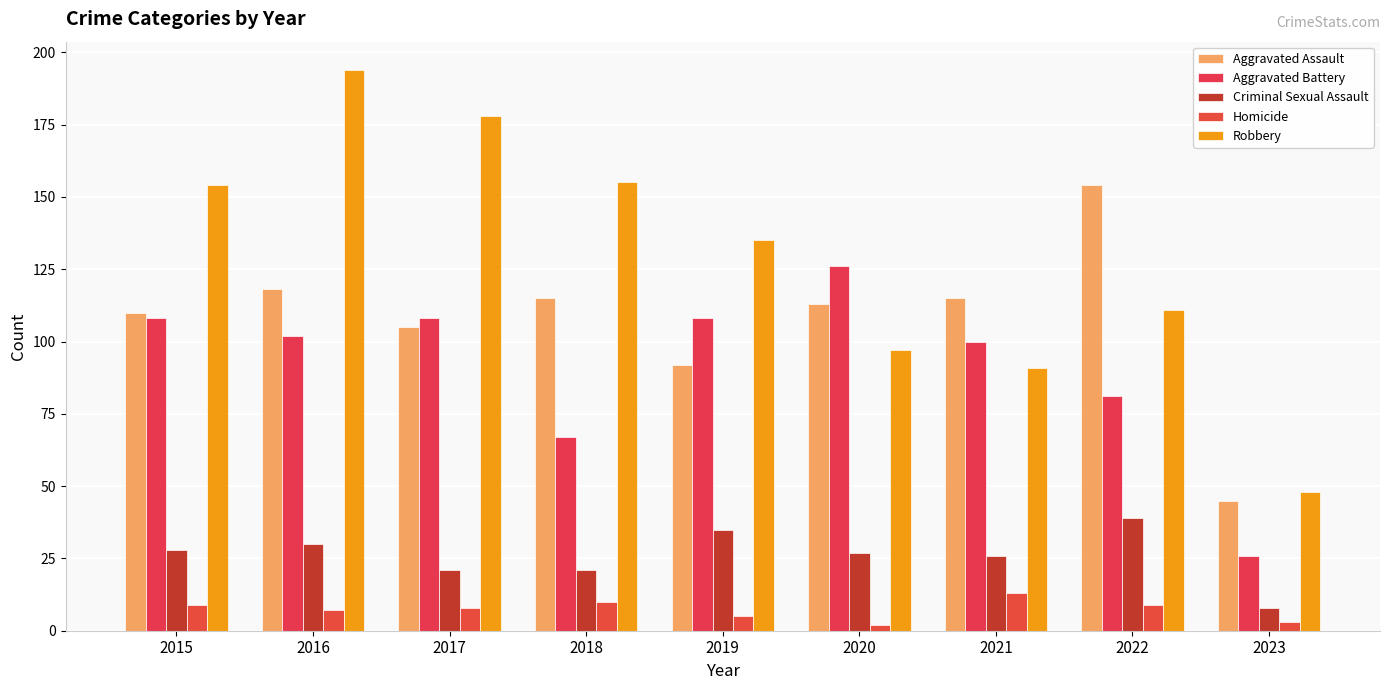

What is the approximate value of Aggravated Battery at 2016, to the nearest 5?

100